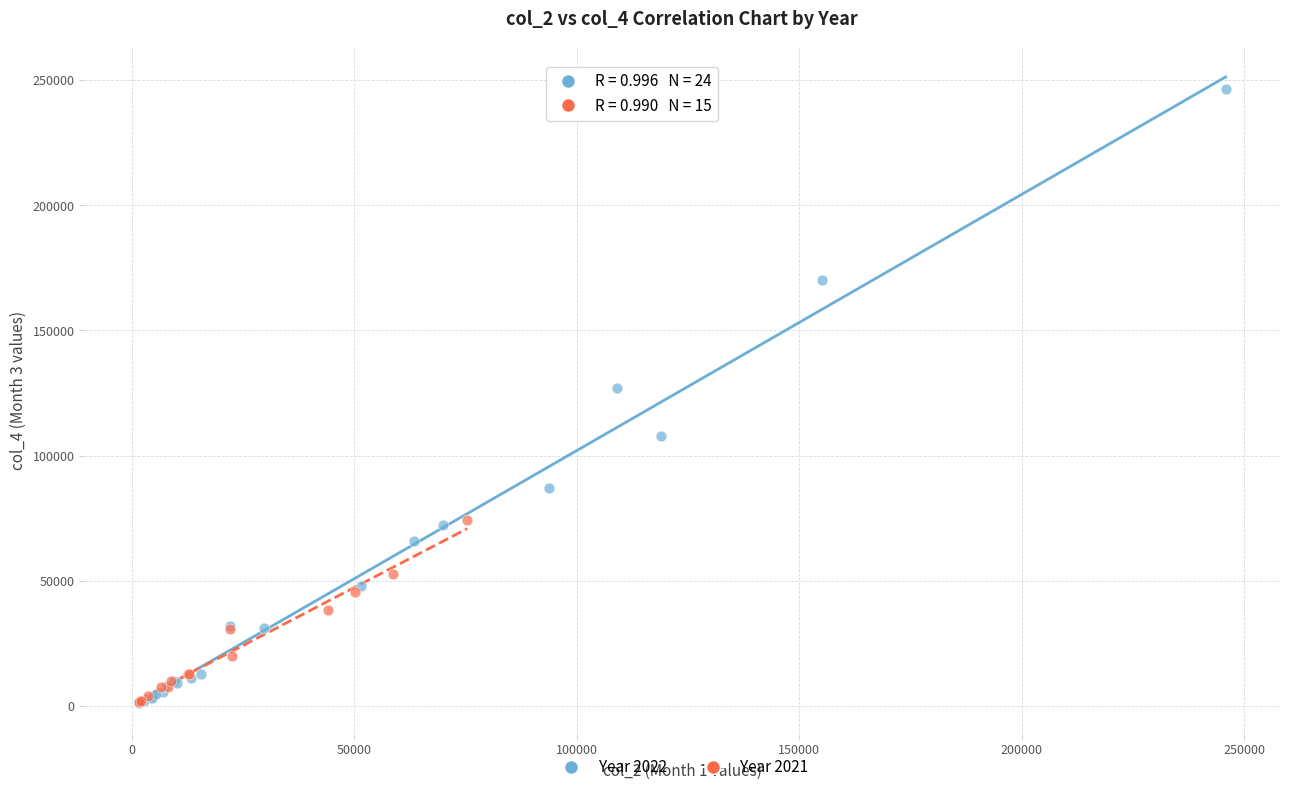

Which series has the widest spread of Y values?

Year 2022